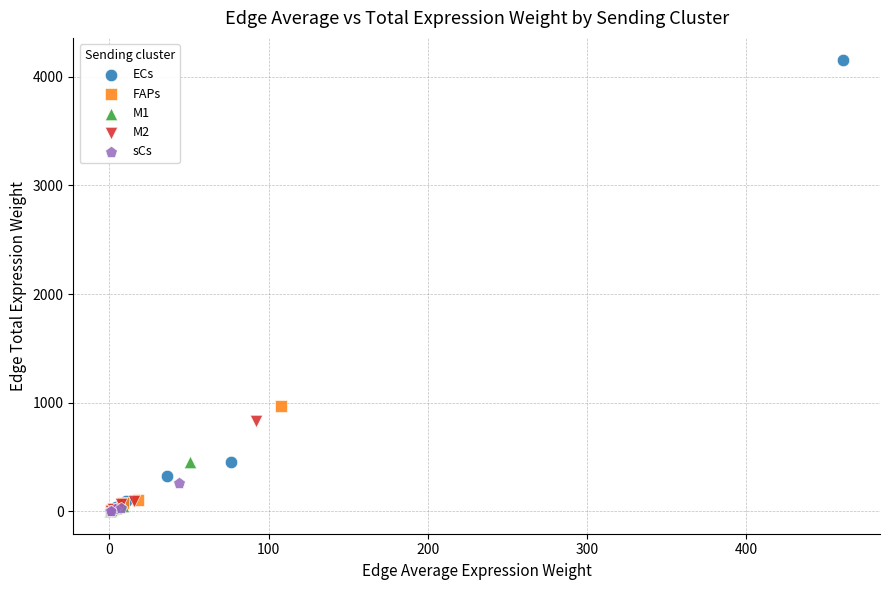

Which series has the widest spread of Y values?

ECs